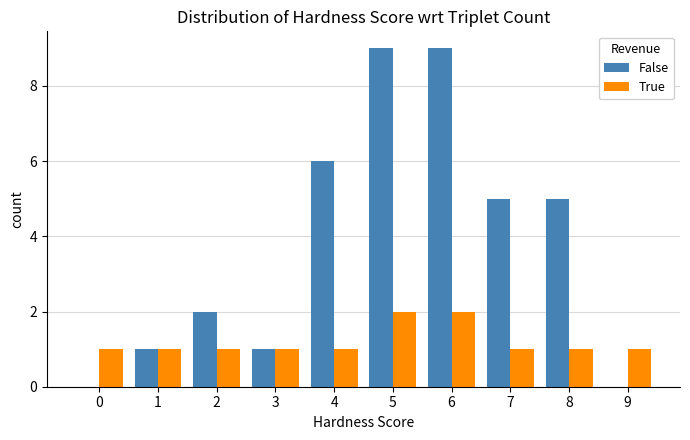

Are the bars horizontal?

No